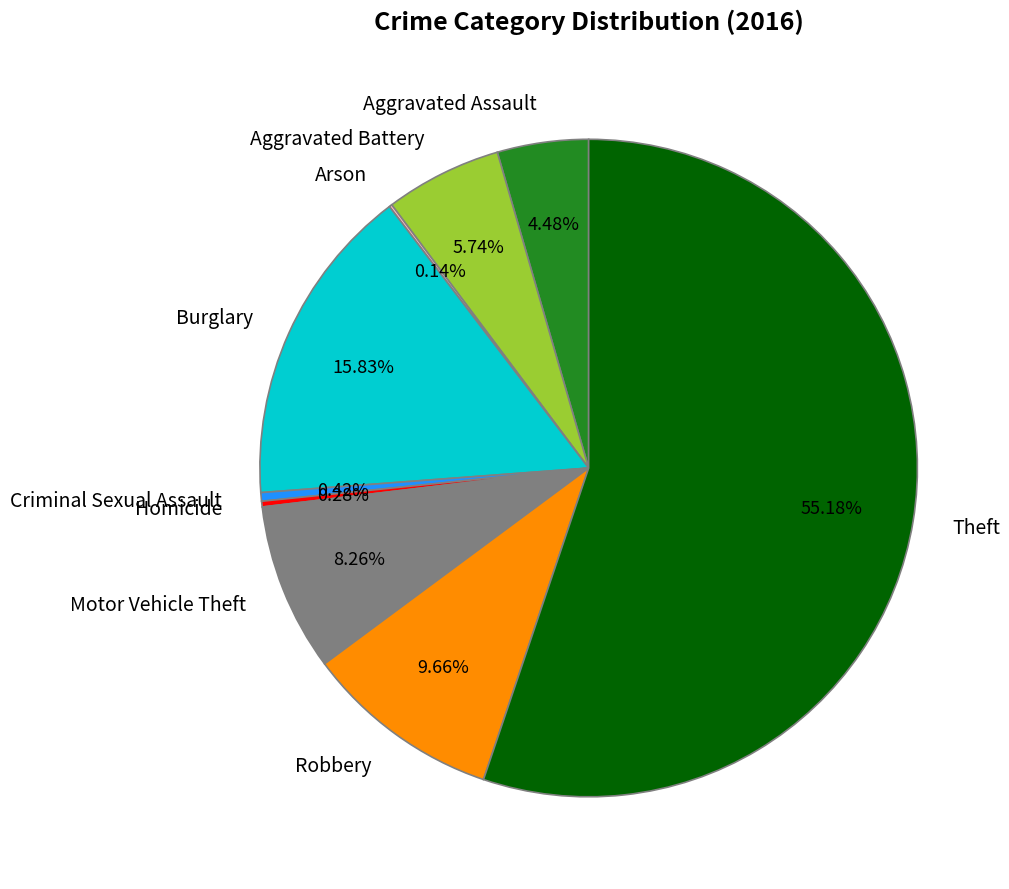

Which category accounts for the majority?

Theft